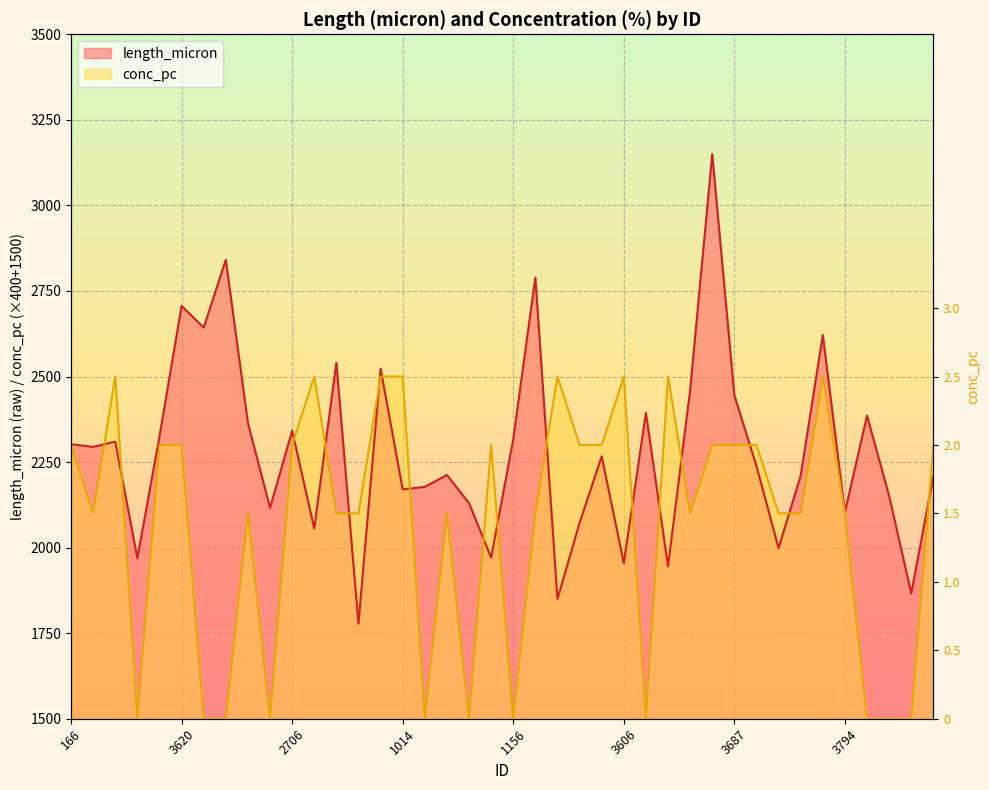

List the series in order of their peak value, highest first.

length_micron, conc_pc